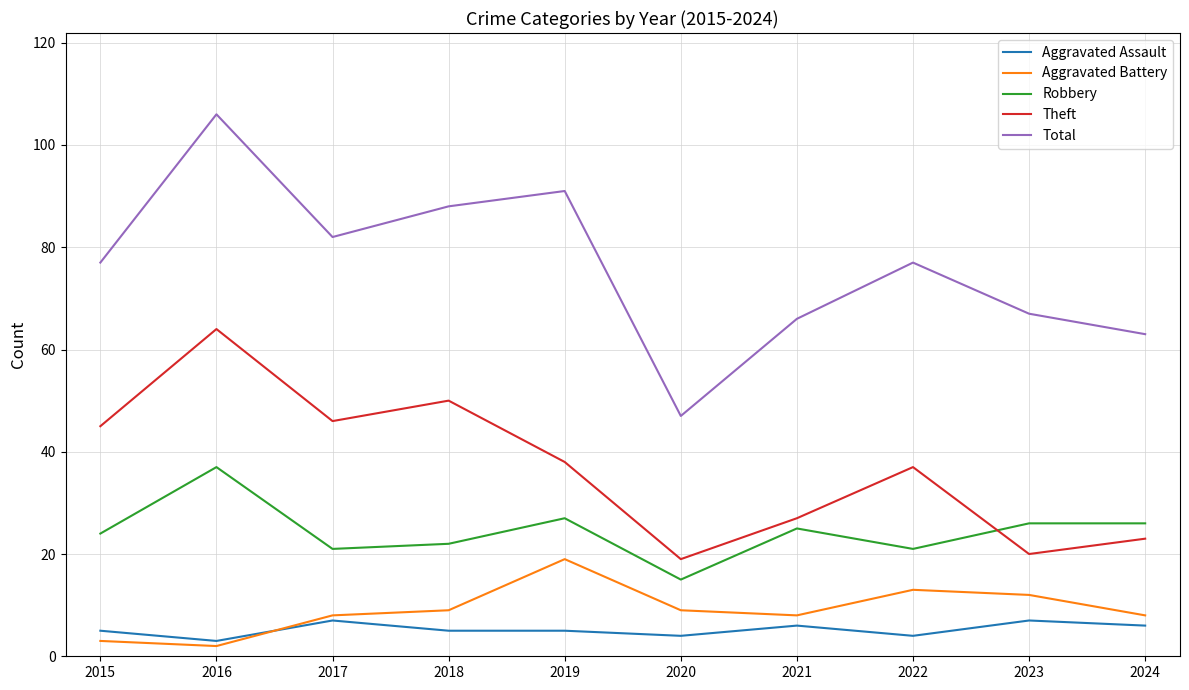

At 2016, list the series in order from smallest to largest.

Aggravated Battery, Aggravated Assault, Robbery, Theft, Total